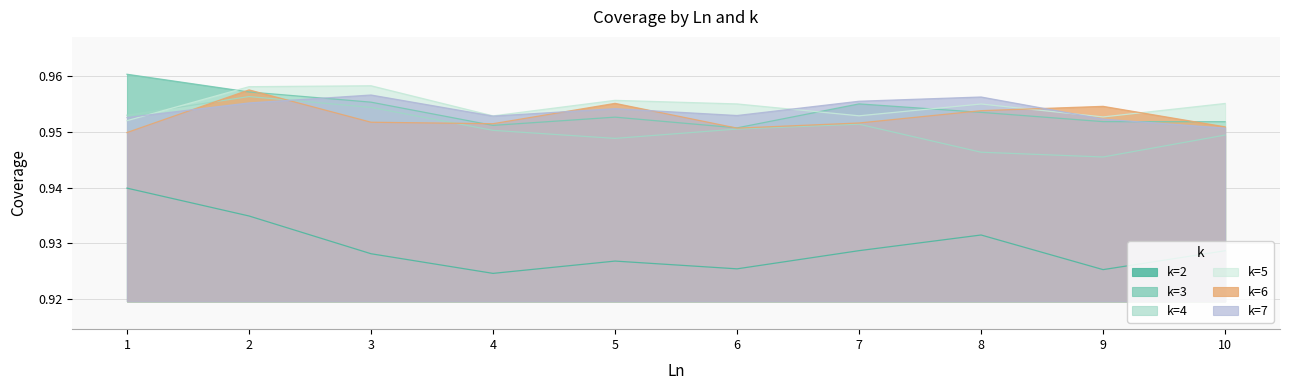

Where is k=3 nearest to the value 0?

6